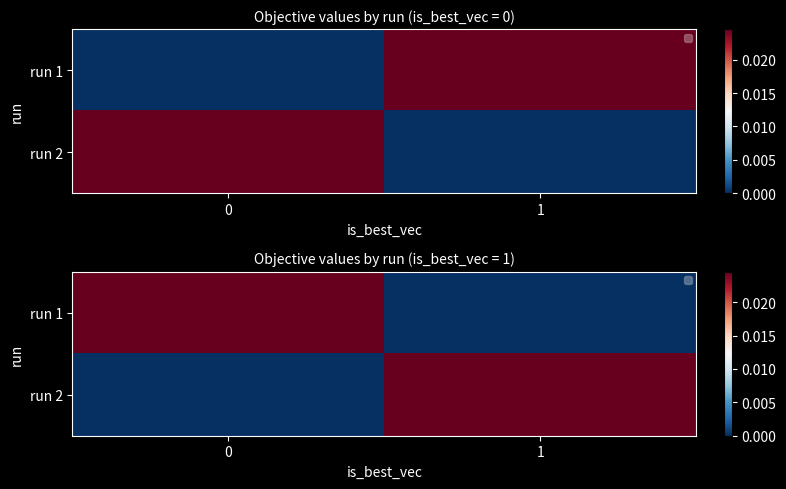

True or false: run 1 has a value of 0.0 at 1.

True